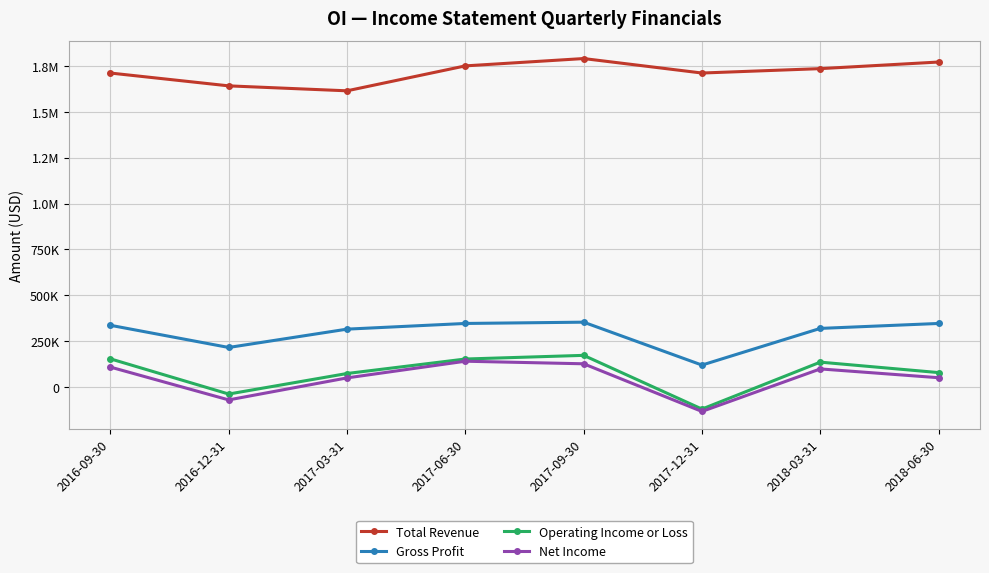

Is this an area chart (filled region under the line)?

No